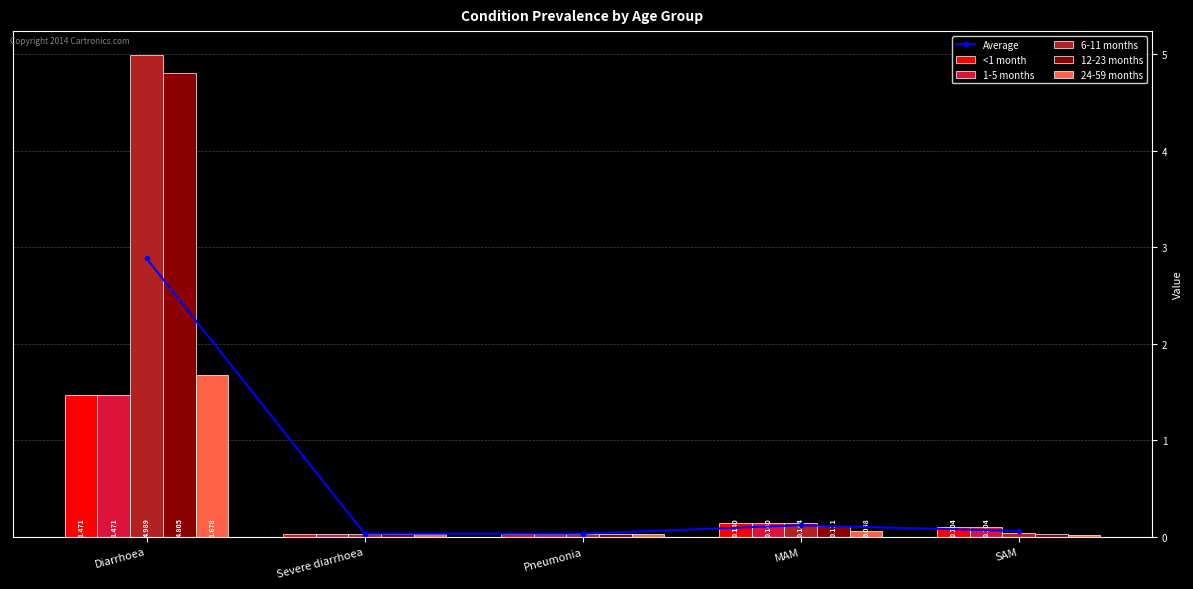

What position from the left is MAM?

4